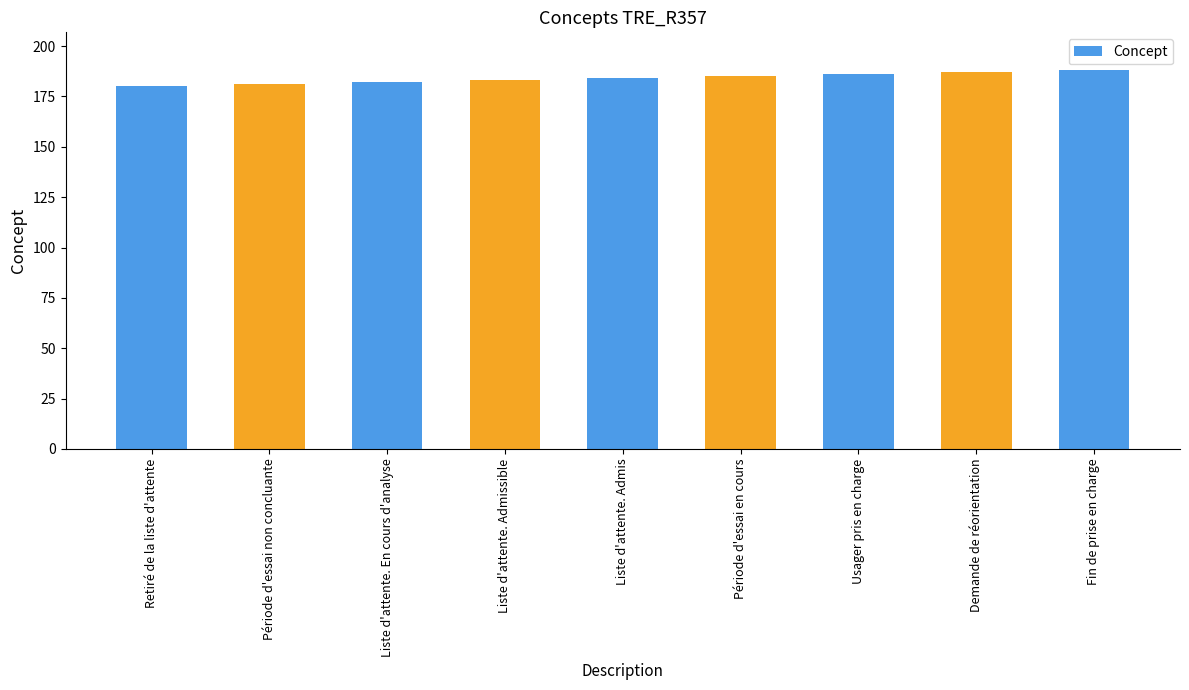

What is the greatest value displayed?

188